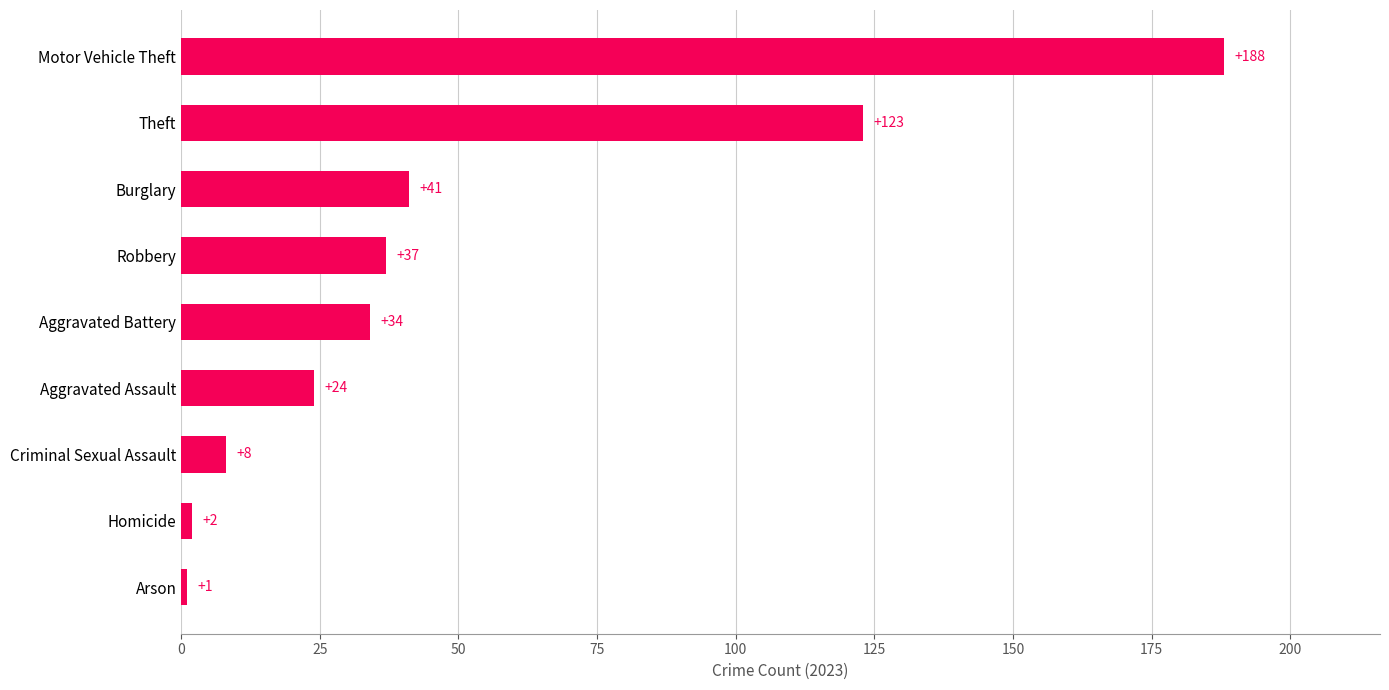

How many distinct data groups are displayed?

1